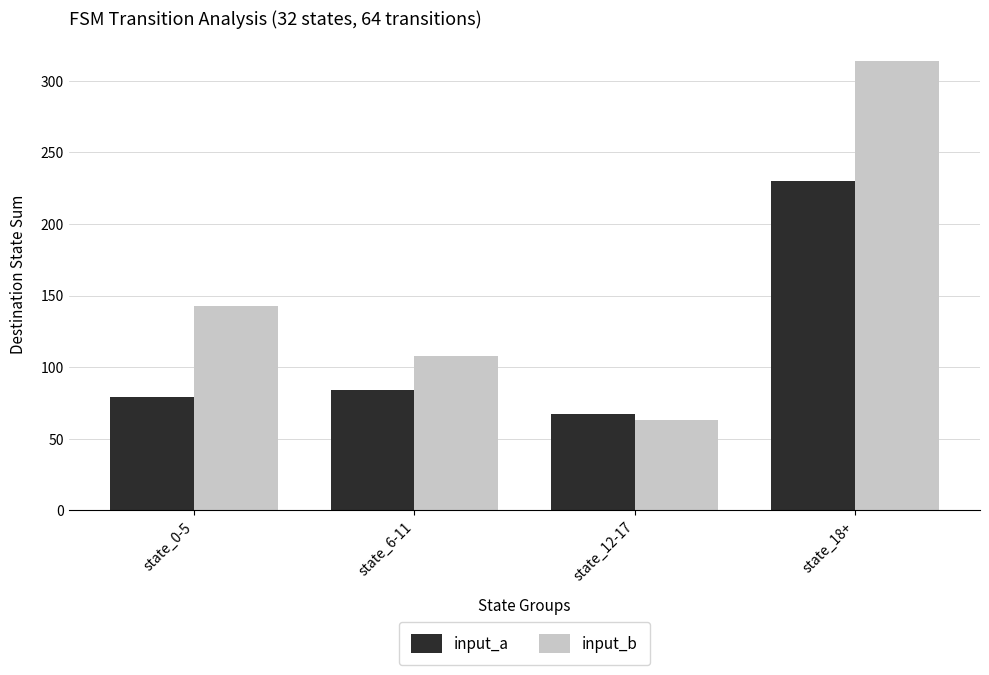

What is the sum of the input_a values at state_0-5 and state_6-11?

163